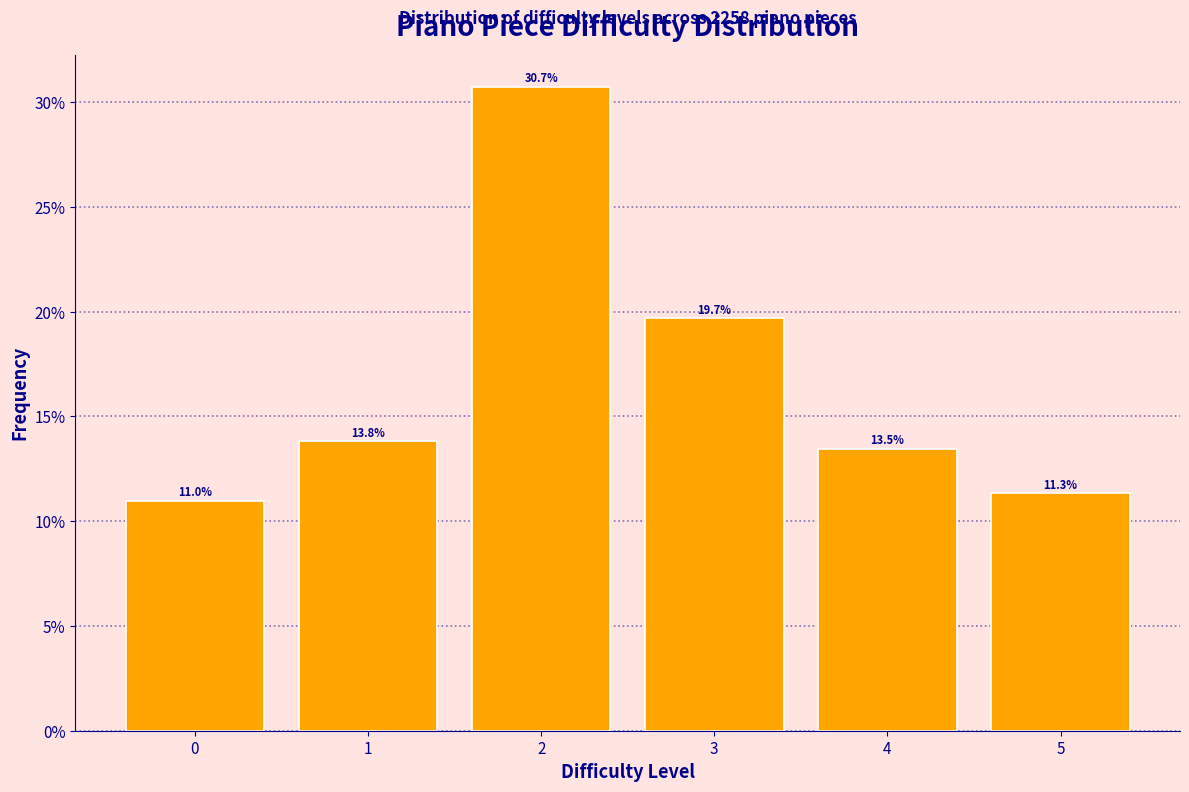

Reading left to right, what are all the values shown in this chart?

11.0	13.8	30.7	19.7	13.5	11.3